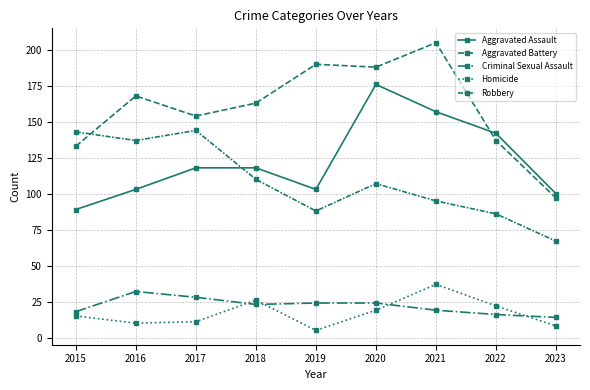

How many data points in Criminal Sexual Assault are less than 23?

4